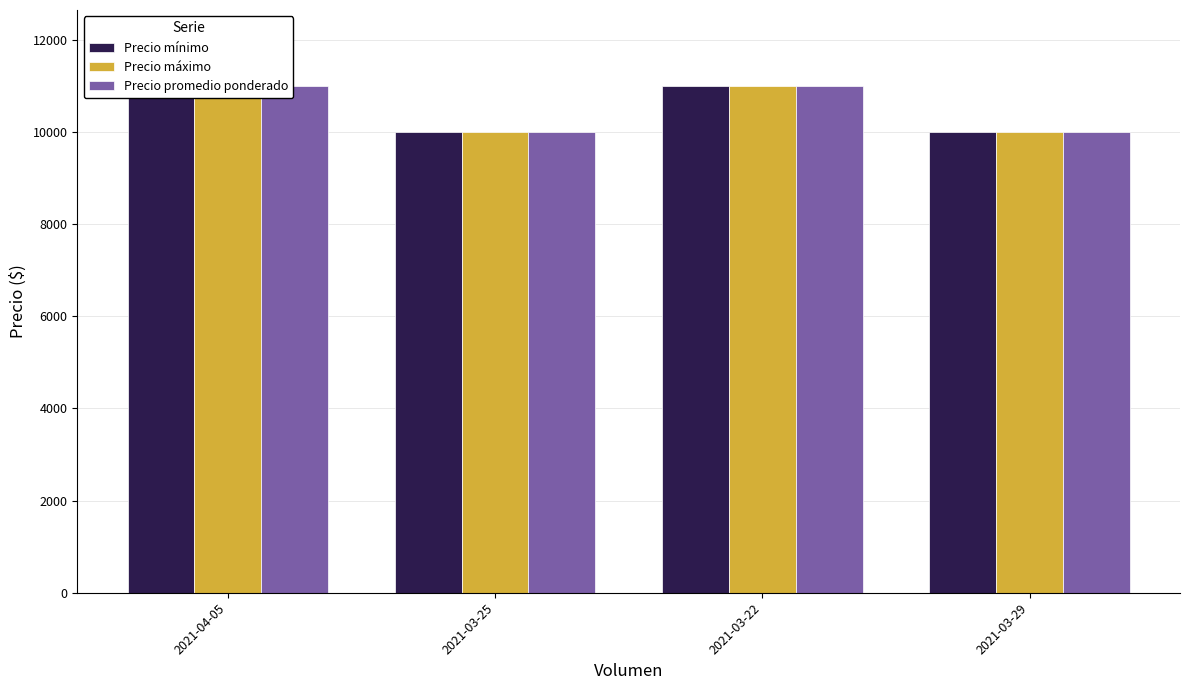

What is the sum of the Precio máximo values at 2021-03-25 and 2021-03-29?

20000